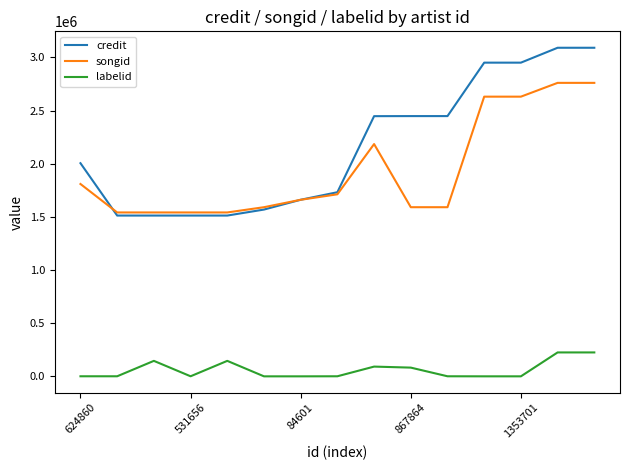

List the series in order of their peak value, highest first.

credit, songid, labelid